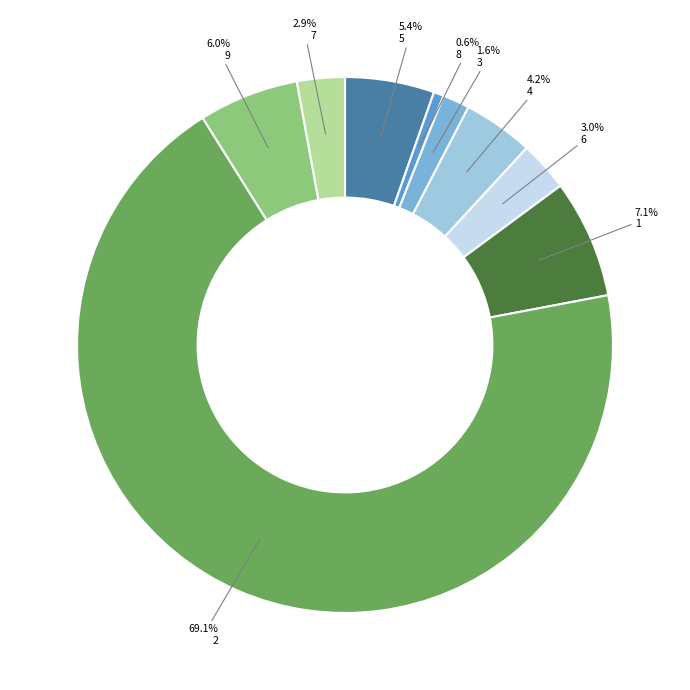

Is the sum of 7 and 4 greater than half?

No